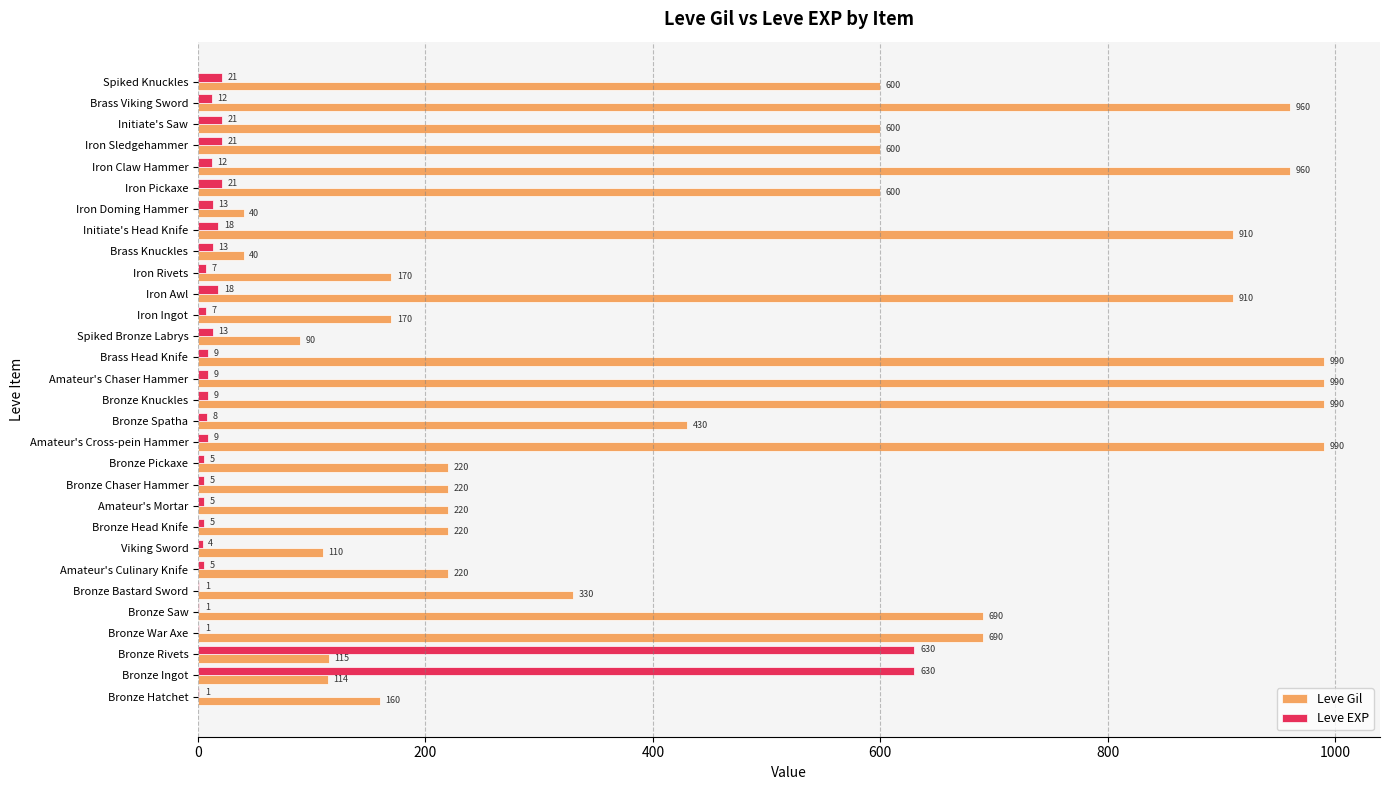

What is the average value of the Leve Gil series?

478